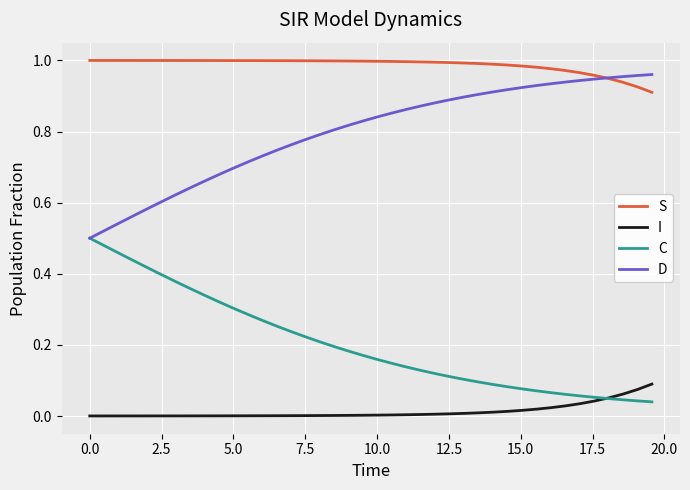

List the series in order of their overall mean, highest first.

S, D, C, I